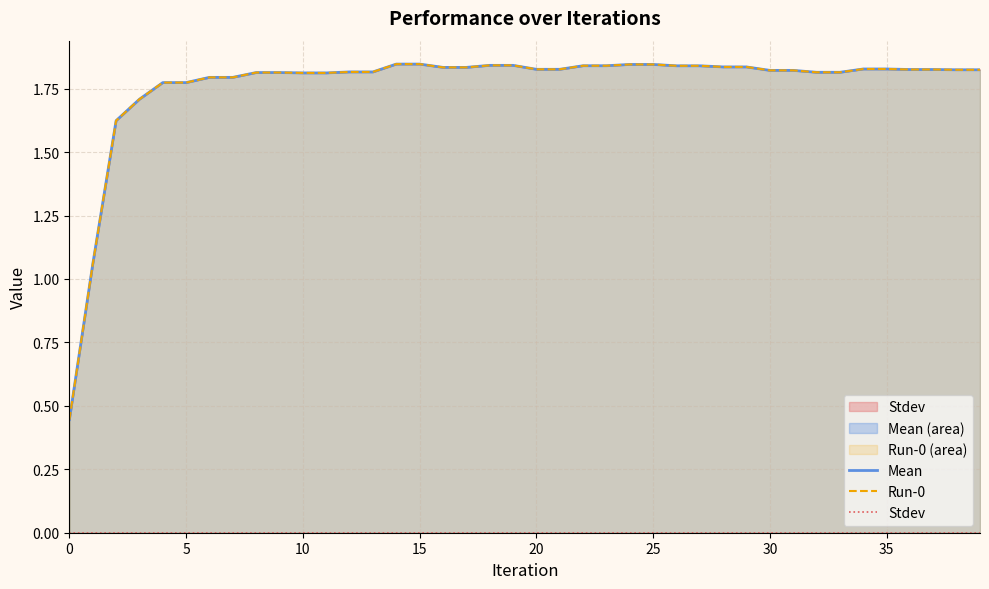

True or false: Run-0 and Mean intersect in this chart.

False